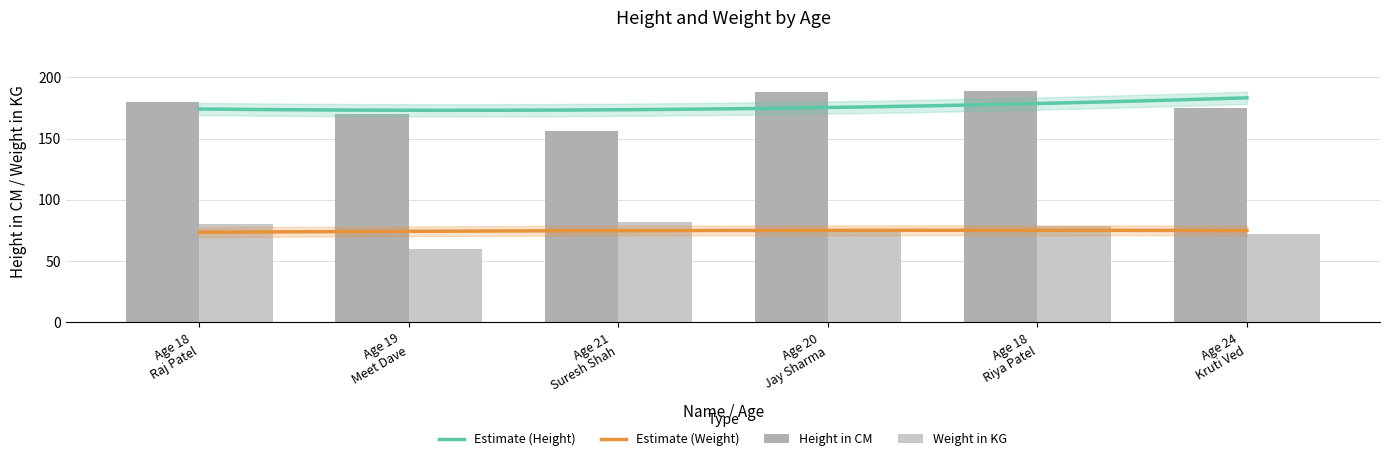

At which label does Height in CM first exceed 180?

20